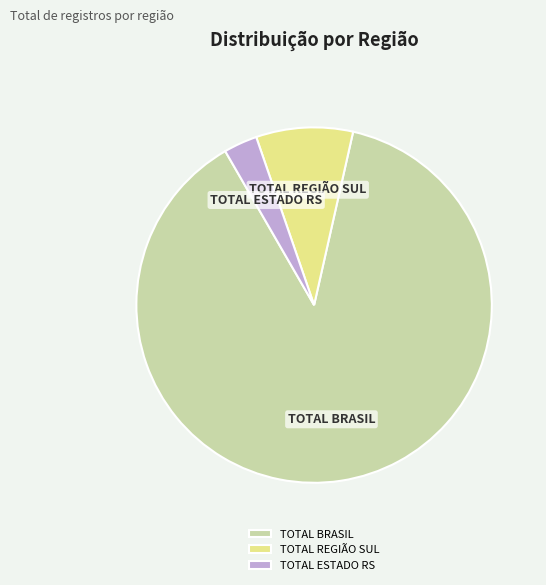

Which slice is the largest?

TOTAL BRASIL